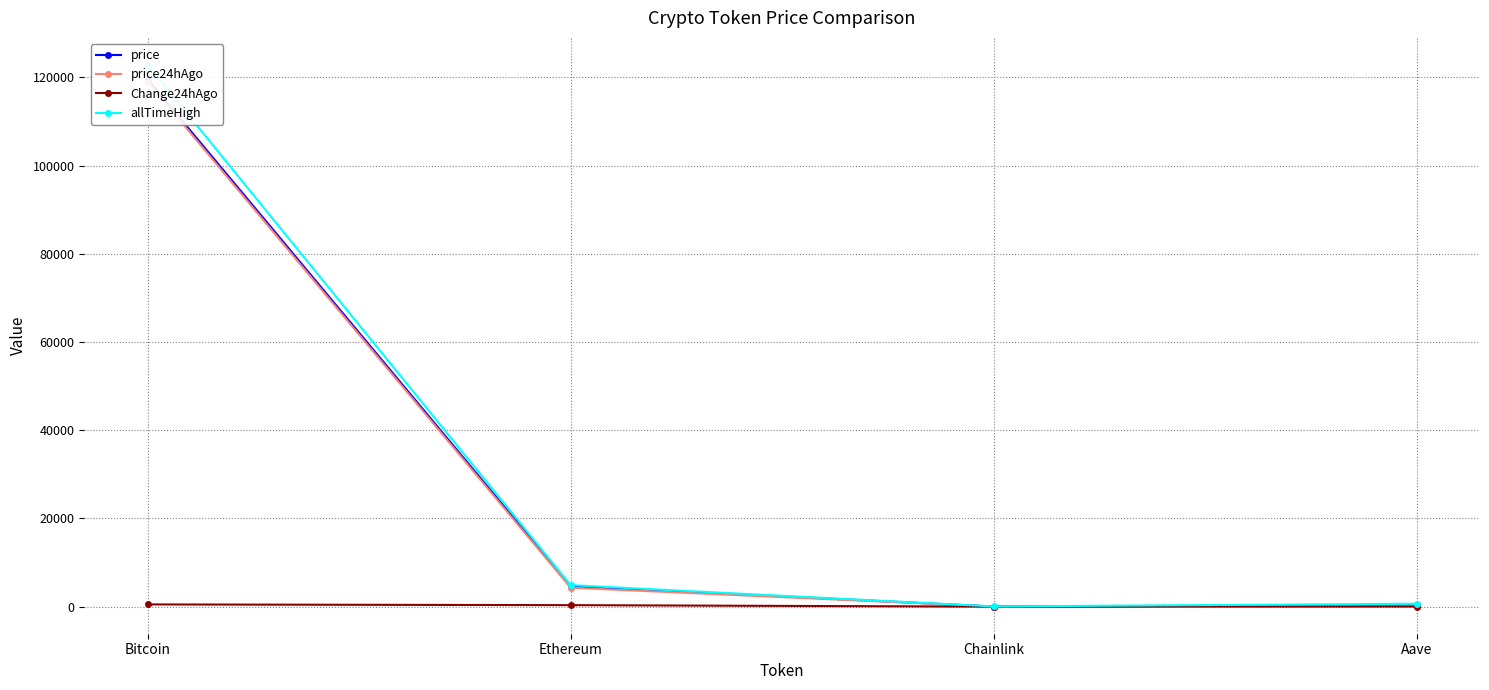

At which label does price24hAgo reach its minimum?

Chainlink